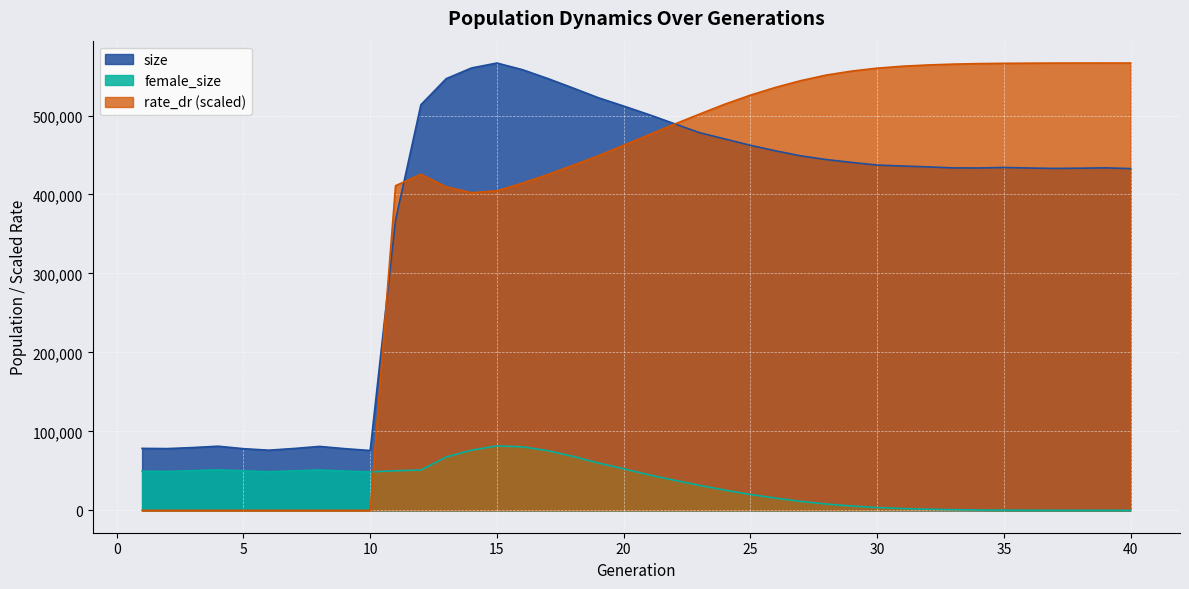

What is the total value across all series at 18?

1040252.4